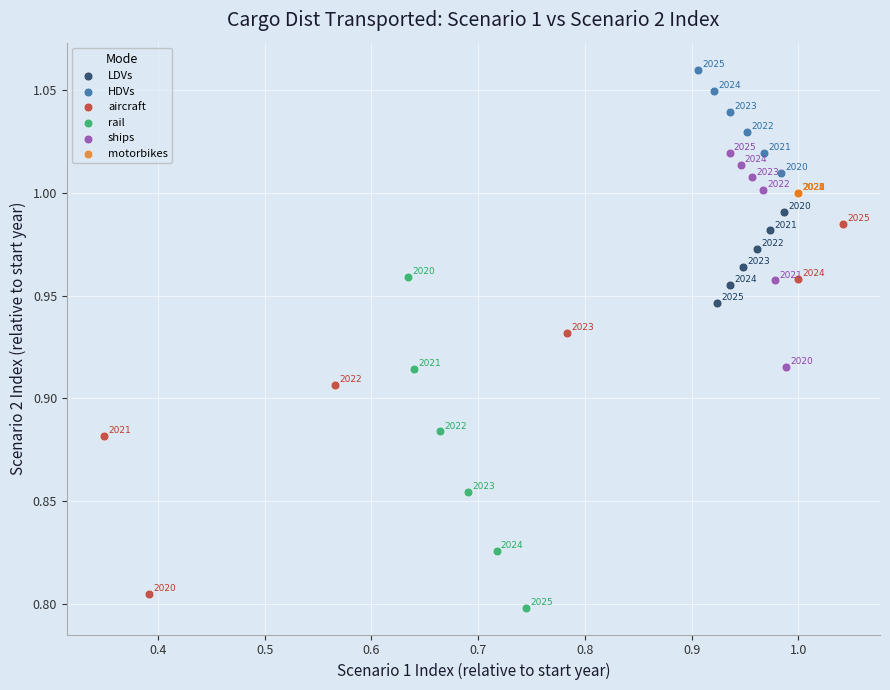

Which series contains the lowest Y value?

rail